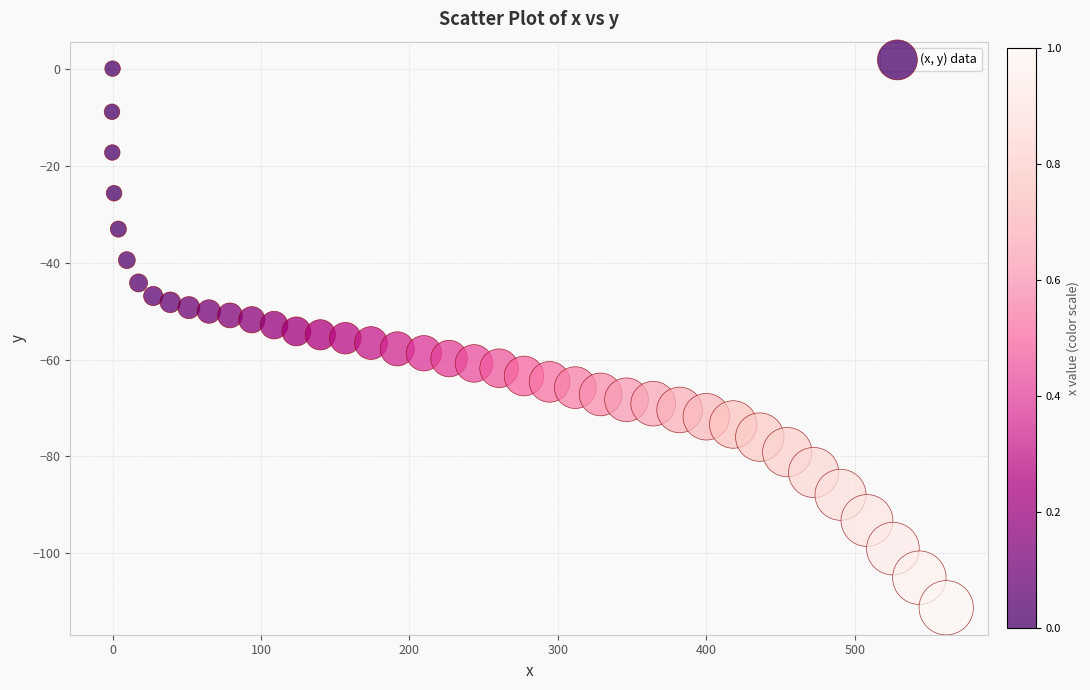

What is the range of X values (max minus min)?

562.0